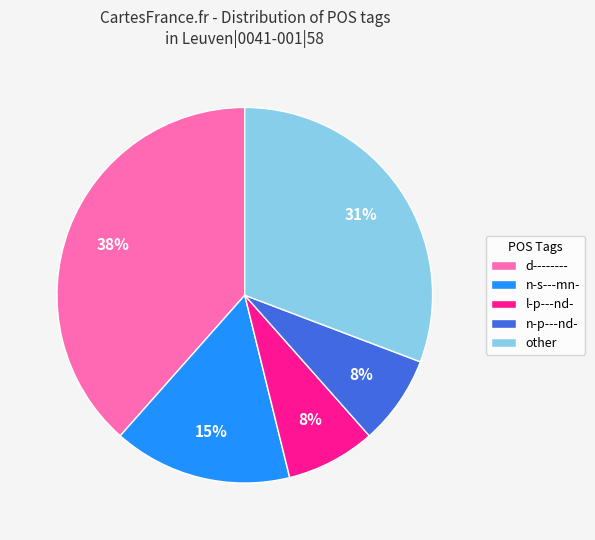

To the nearest percent, what is the average slice percentage?

20%